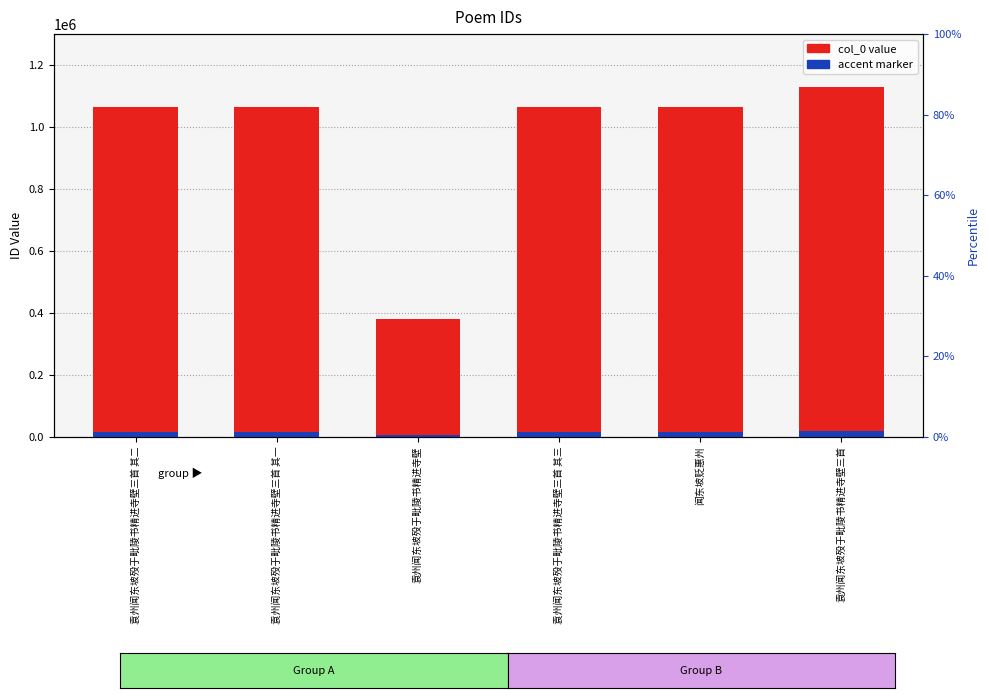

How many data points in col_0 are above 1064726?

2